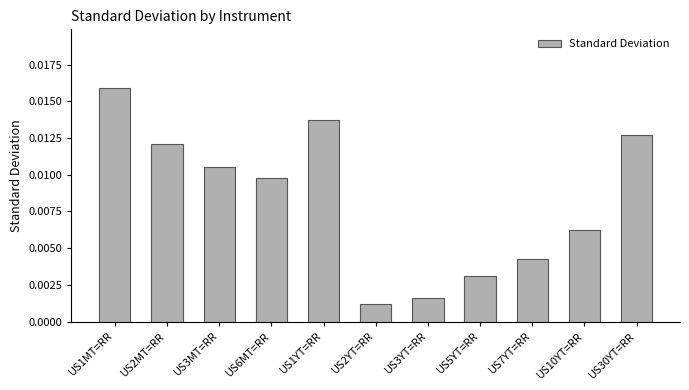

What is the label of the 2nd bar from the right?

US10YT=RR